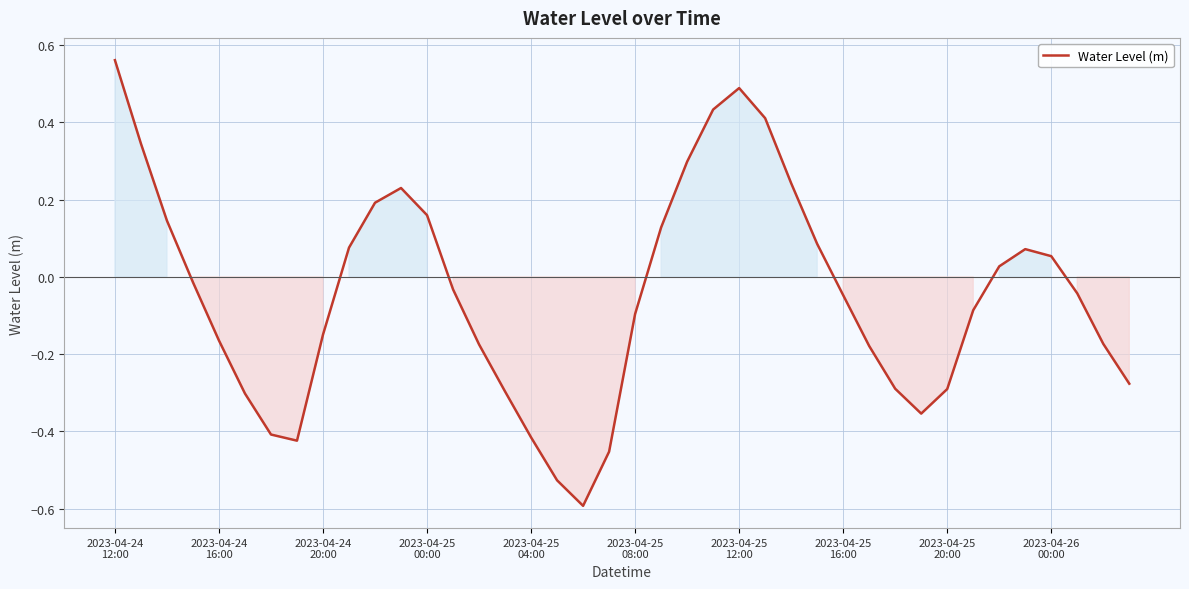

What is the minimum value shown in the chart?

-0.6